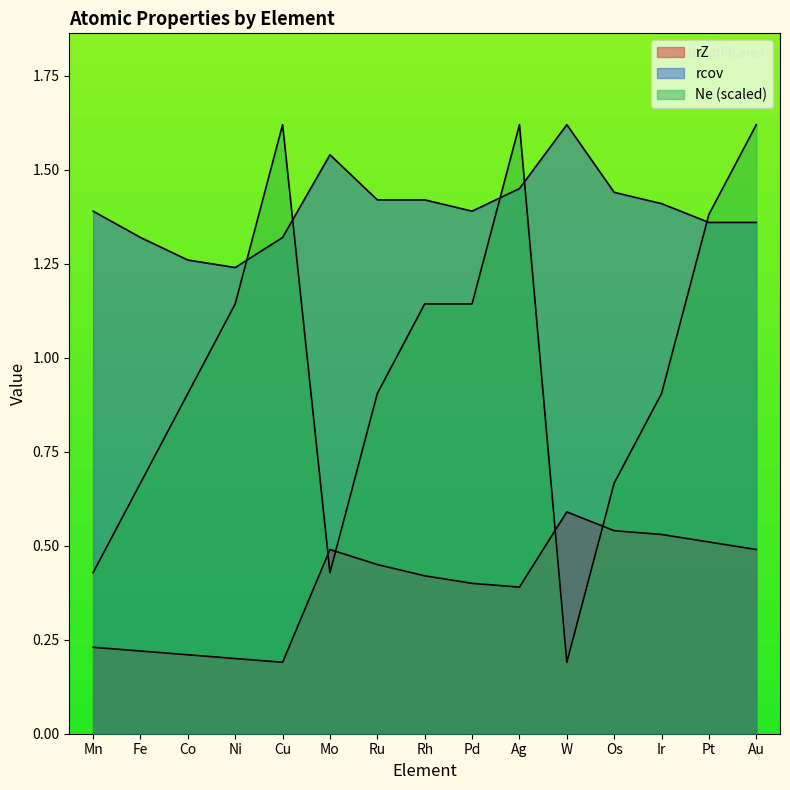

Reading left to right, transcribe all the data shown in this chart.

rZ: Mn=0.2	Fe=0.2	Co=0.2	Ni=0.2	Cu=0.2	Mo=0.5	Ru=0.5	Rh=0.4	Pd=0.4	Ag=0.4	W=0.6	Os=0.5	Ir=0.5	Pt=0.5	Au=0.5
rcov: Mn=1.4	Fe=1.3	Co=1.3	Ni=1.2	Cu=1.3	Mo=1.5	Ru=1.4	Rh=1.4	Pd=1.4	Ag=1.4	W=1.6	Os=1.4	Ir=1.4	Pt=1.4	Au=1.4
Ne: Mn=0.4	Fe=0.7	Co=0.9	Ni=1.1	Cu=1.6	Mo=0.4	Ru=0.9	Rh=1.1	Pd=1.1	Ag=1.6	W=0.2	Os=0.7	Ir=0.9	Pt=1.4	Au=1.6